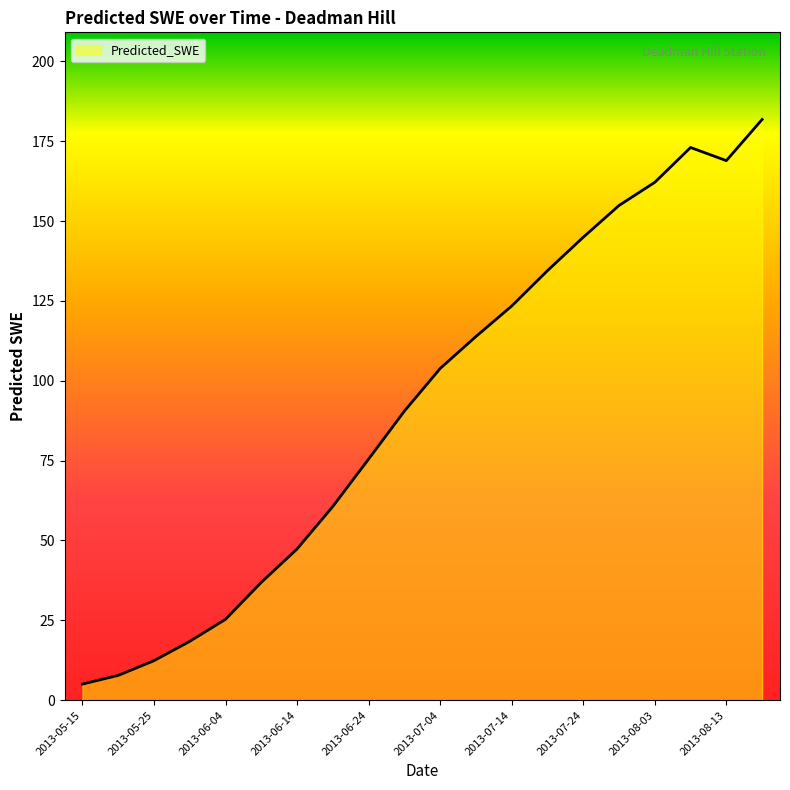

What is the difference between the maximum and minimum values?

176.8